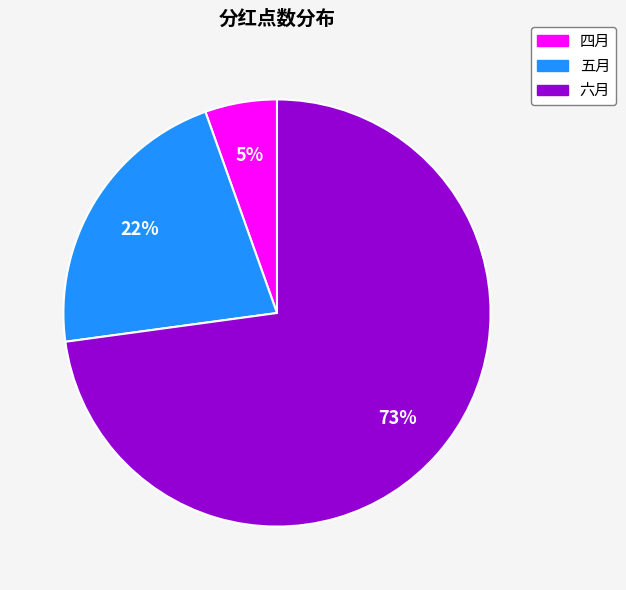

Combined, do 五月 and 四月 account for over 50%?

No